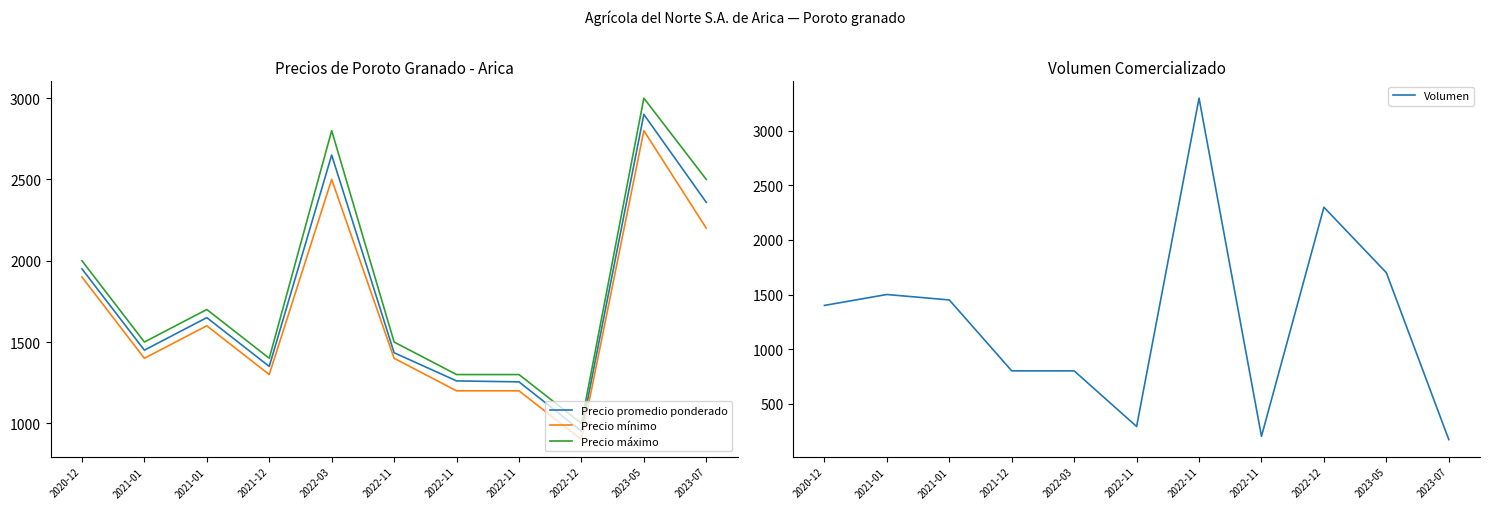

What is the total value across all series at 2020-12?

7250